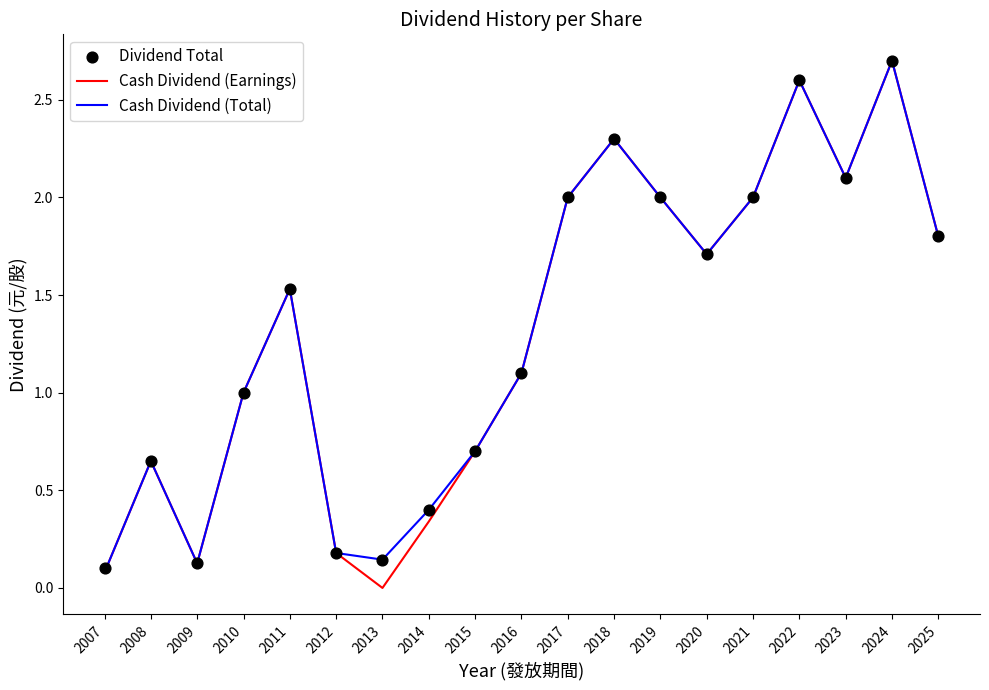

Is the value of Cash Dividend (Total) at 2012 greater than the value of Cash Dividend (Earnings) at 2010?

No